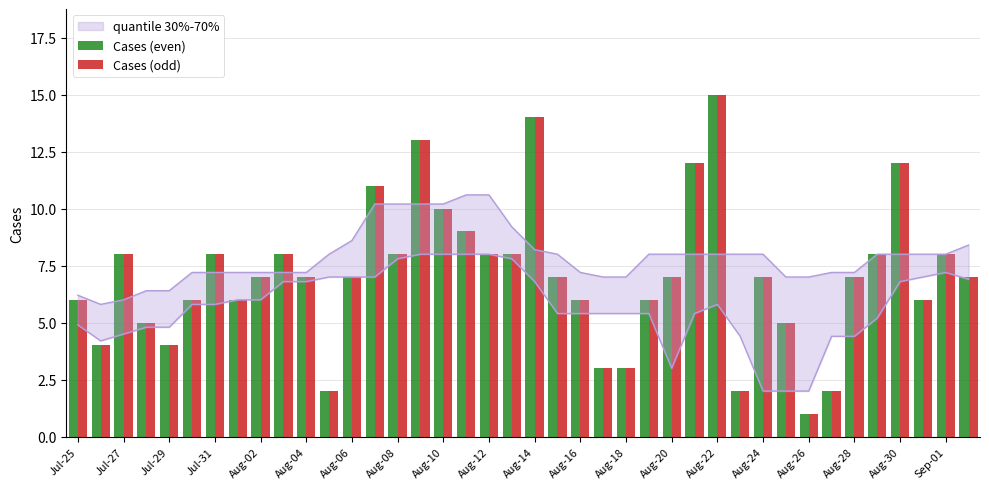

At how many categories does at least one series exceed 8?

8